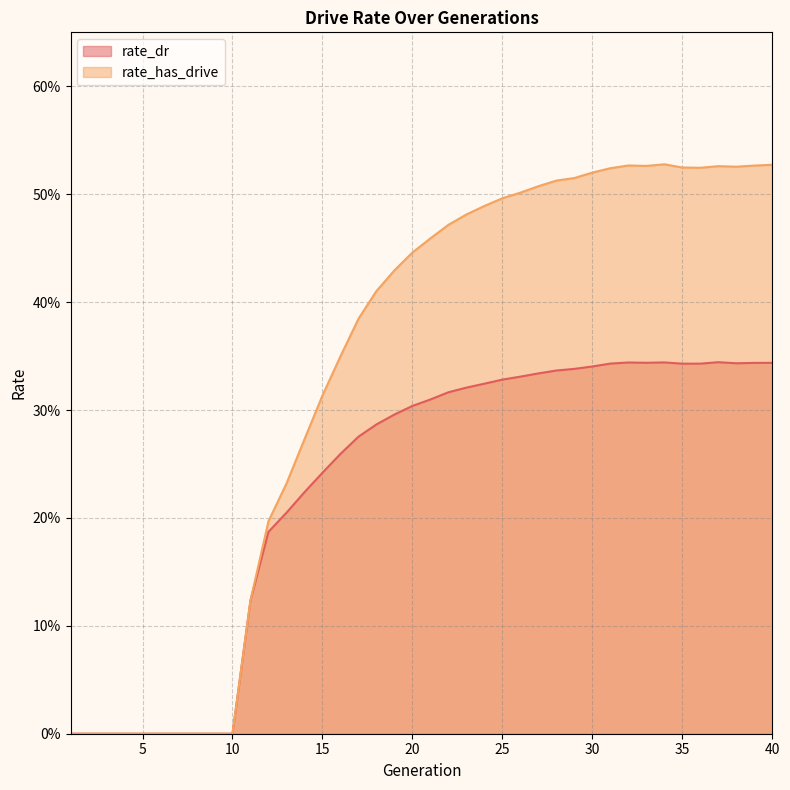

List the labels in order of rate_dr value, smallest first.

1, 2, 3, 4, 5, 6, 7, 8, 9, 10, 11, 12, 13, 14, 15, 16, 17, 18, 19, 20, 21, 22, 23, 24, 25, 26, 27, 28, 29, 30, 35, 36, 31, 38, 39, 40, 33, 32, 34, 37